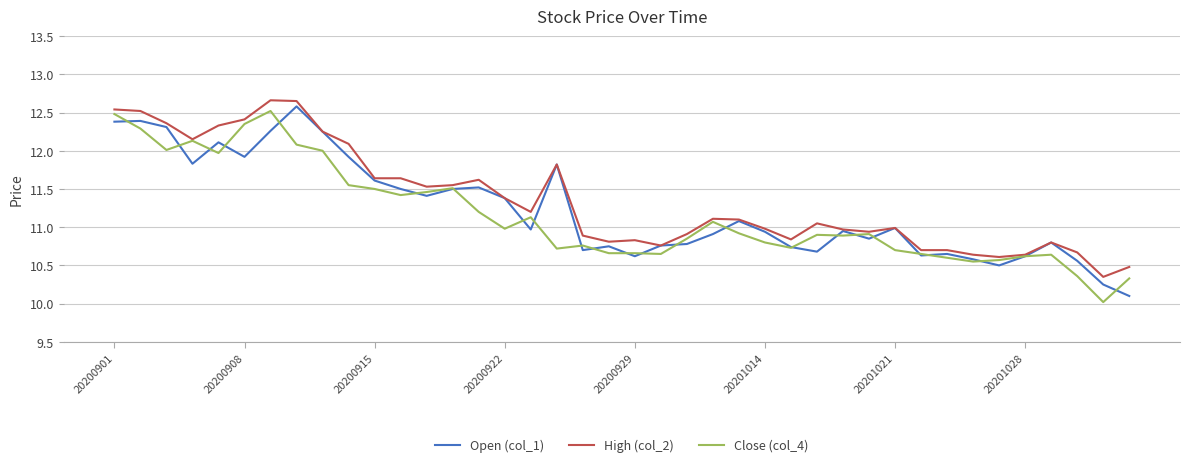

Which series has the largest range (max minus min)?

Close (col_4)